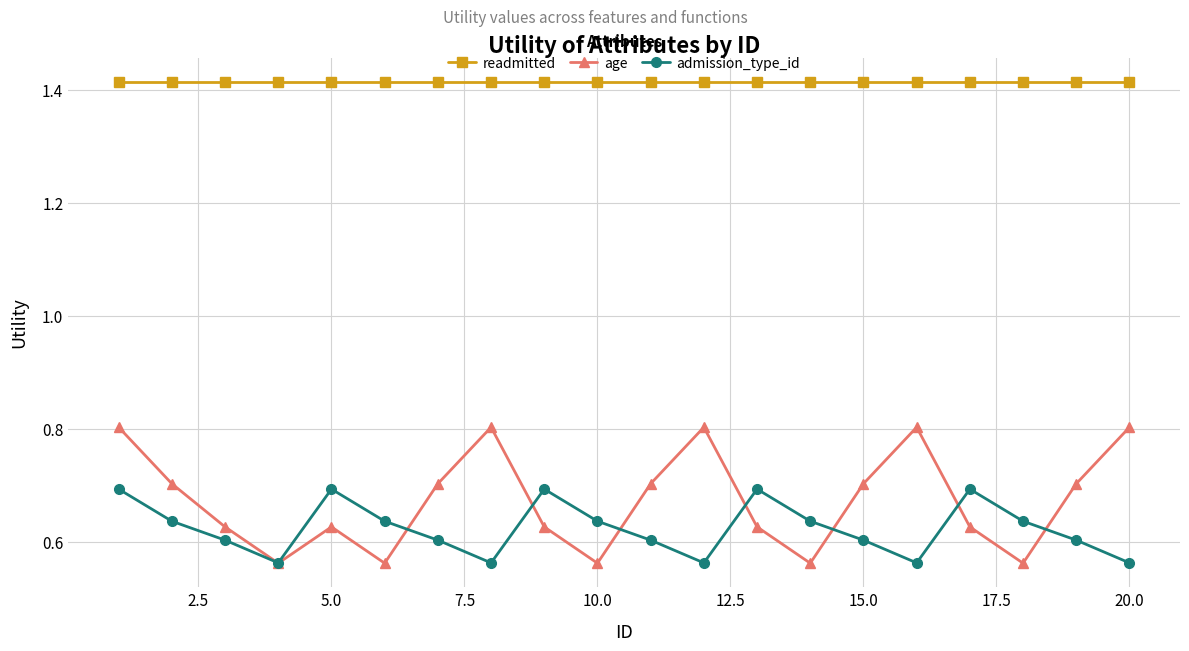

What is the value of the age point at the 8th from the left?

0.8